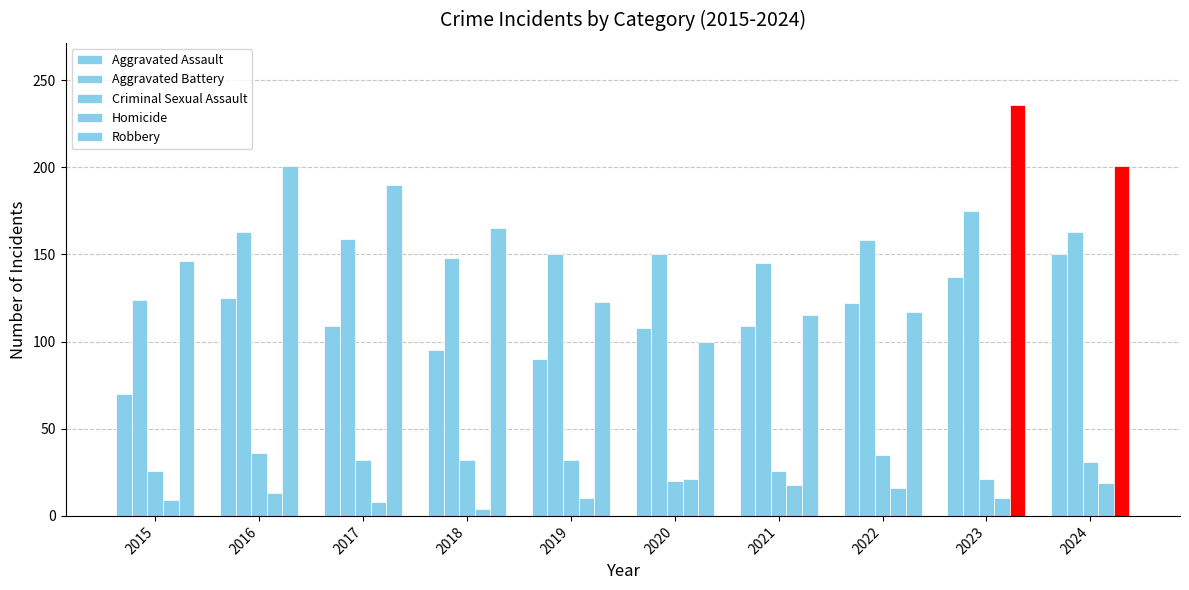

Which series changed the most between 2016 and 2021?

Robbery